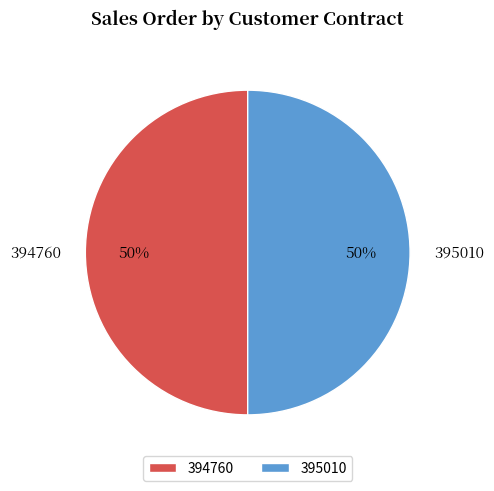

To the nearest percent, what is the average slice percentage?

50%